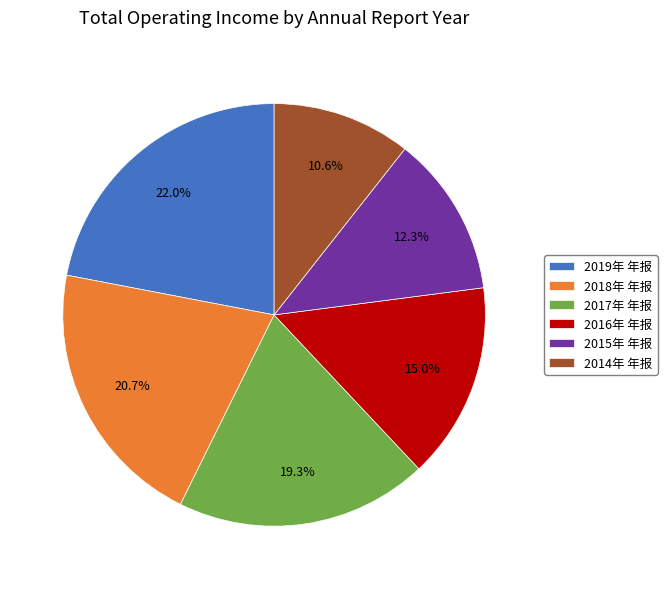

Approximately how many times larger is the value at 2014年 年报 compared to 2019年 年报?

0.5